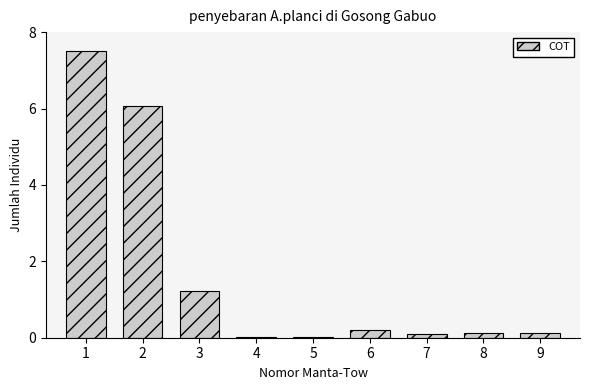

What is the greatest value displayed?

7.5